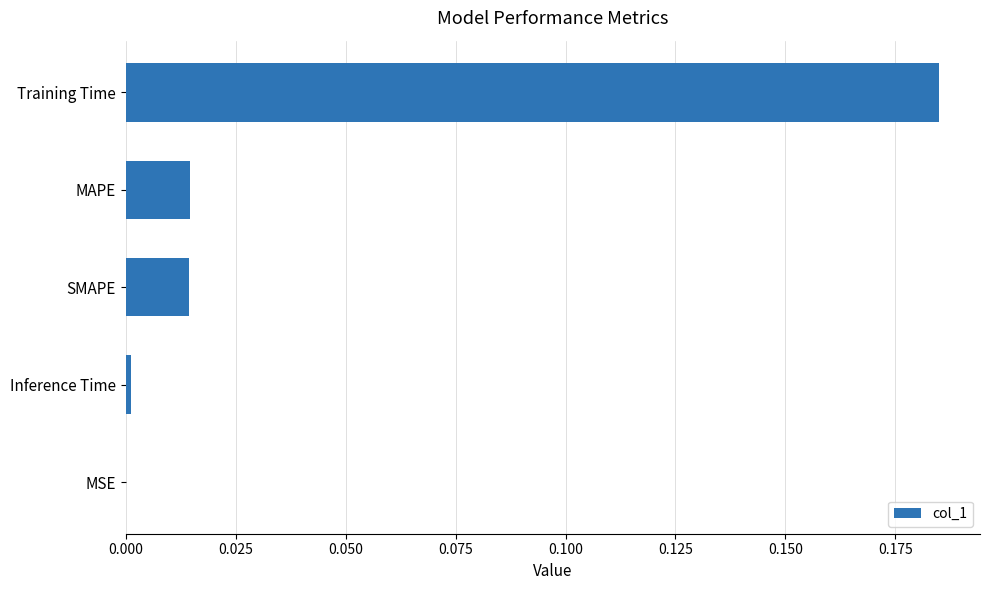

Is it true that the value at MAPE is 0.0?

True